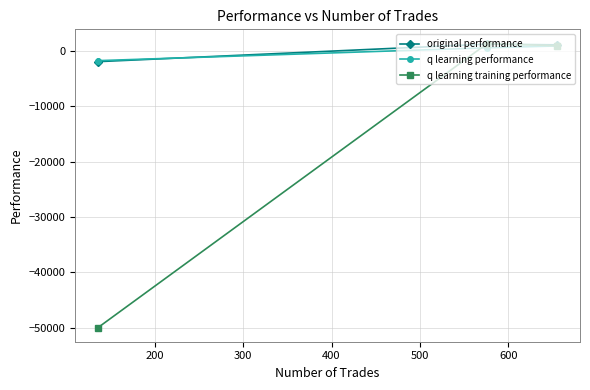

How many series are shown in this chart?

3